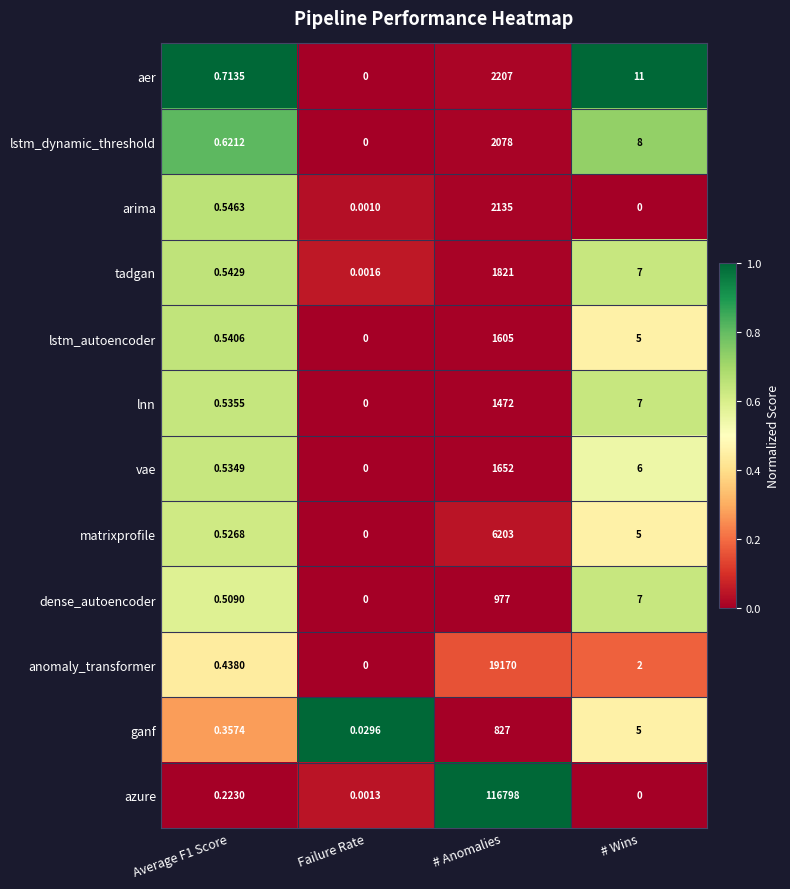

Which category has the lowest value in the lnn series?

Failure Rate